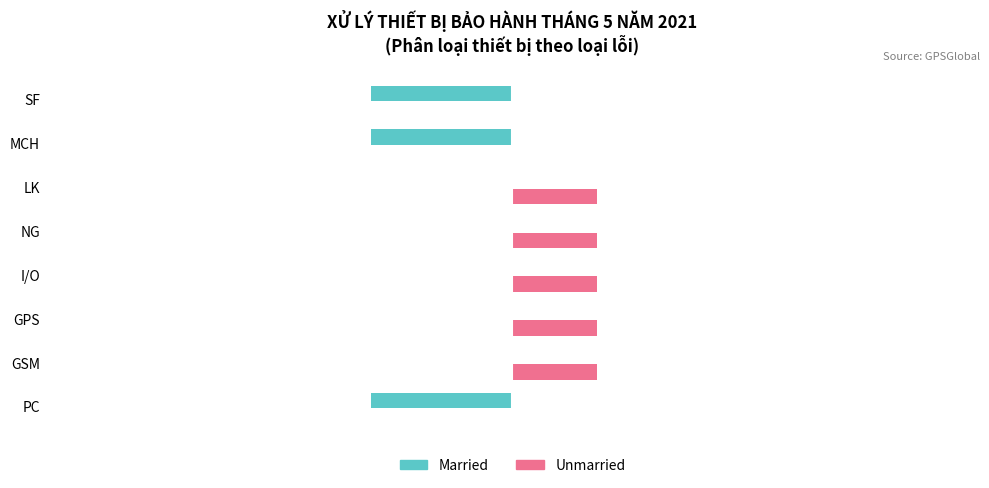

Between PC and NG, which series saw the biggest shift?

Married